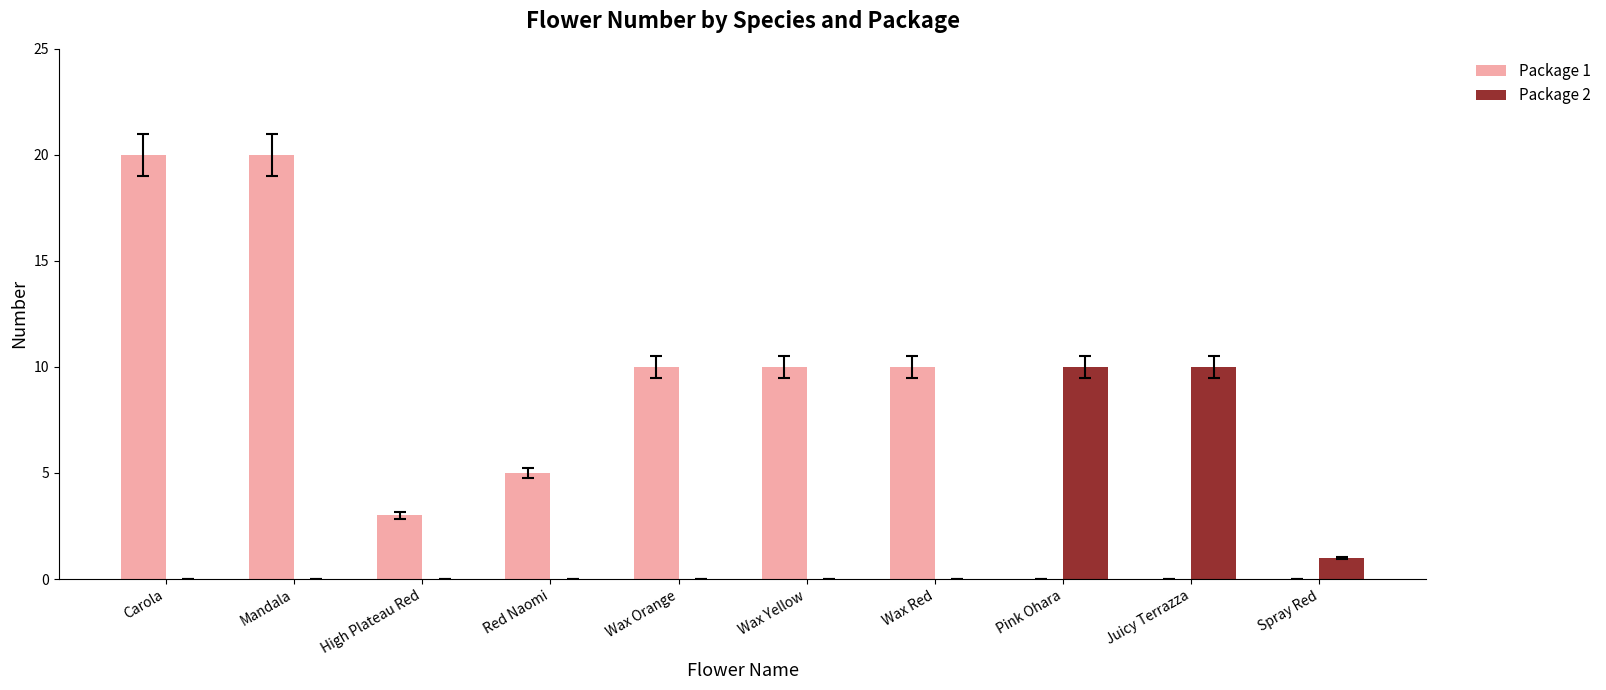

What is the maximum value for Package 2?

10